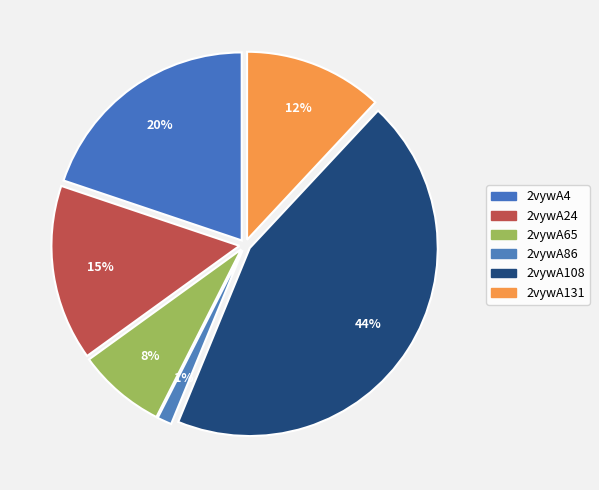

To the nearest percent, what is the difference between the 2vywA131 and 2vywA24 slice percentages?

3%